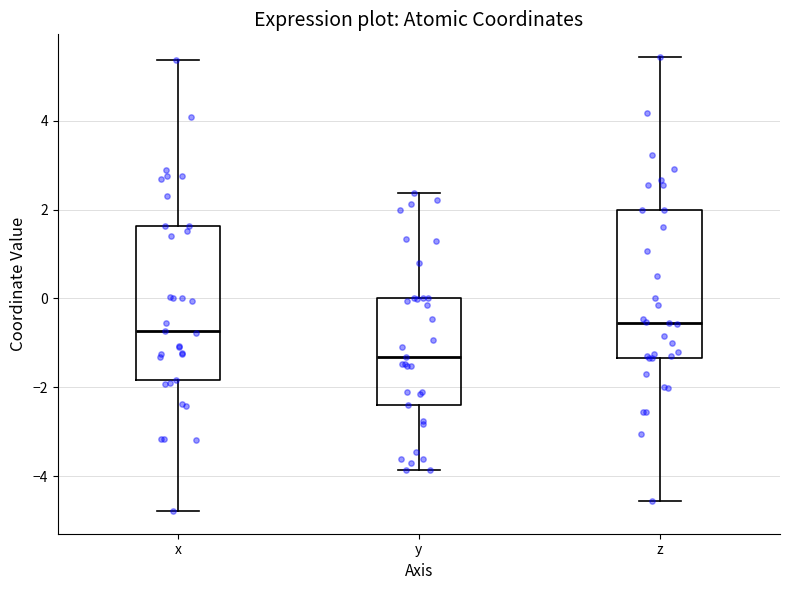

Reading left to right, read every box against the y-axis: the position of its median line, the range the box covers, and the ends of its whiskers. The values are not printed on the chart, so give them approximately, as read against the axis.

x: median -0.8, box -1.8 to 1.6, whiskers -4.8 to 5.4
y: median -1.4, box -2.4 to 0.0, whiskers -3.8 to 2.4
z: median -0.6, box -1.4 to 2.0, whiskers -4.6 to 5.4